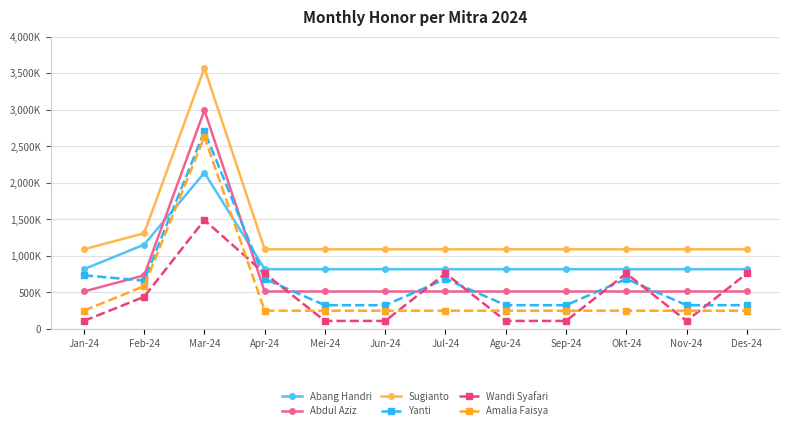

True or false: Amalia Faisya has more than 0 interior local peaks.

True